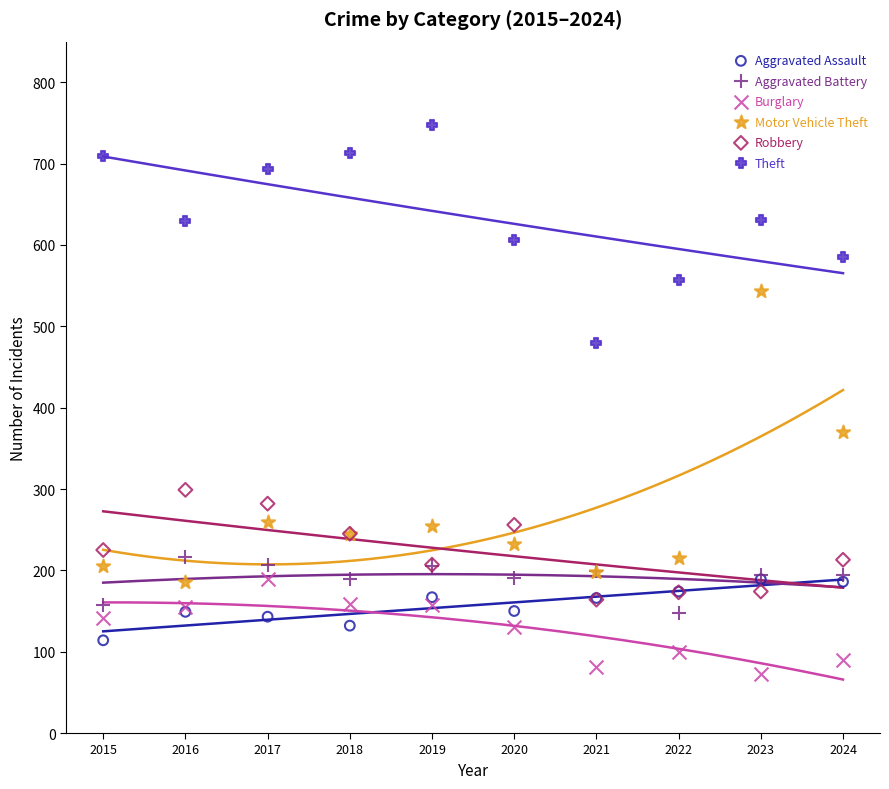

What are all the series names shown in the legend?

Aggravated Assault, Aggravated Battery, Burglary, Motor Vehicle Theft, Robbery, Theft